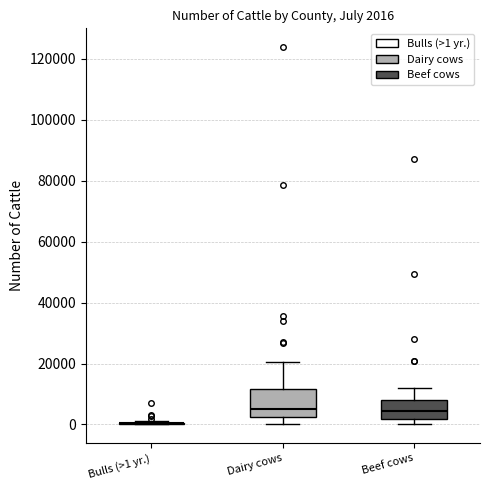

Which box is the tallest, from its lower edge to its upper edge?

Dairy cows